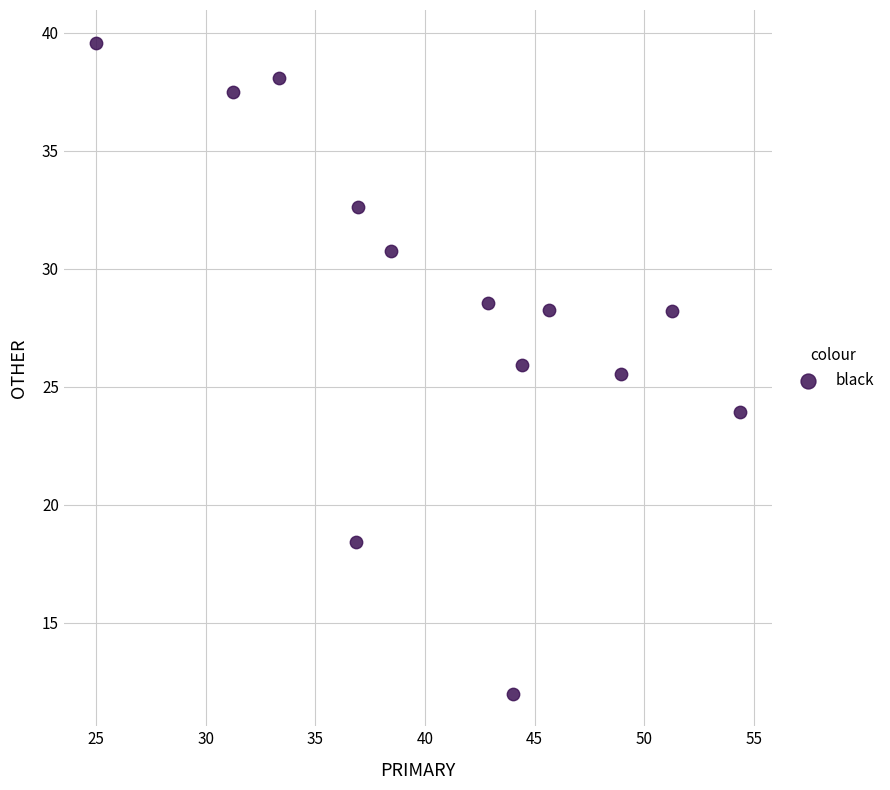

What Y value in the scatter plot is closest to 25?

25.5